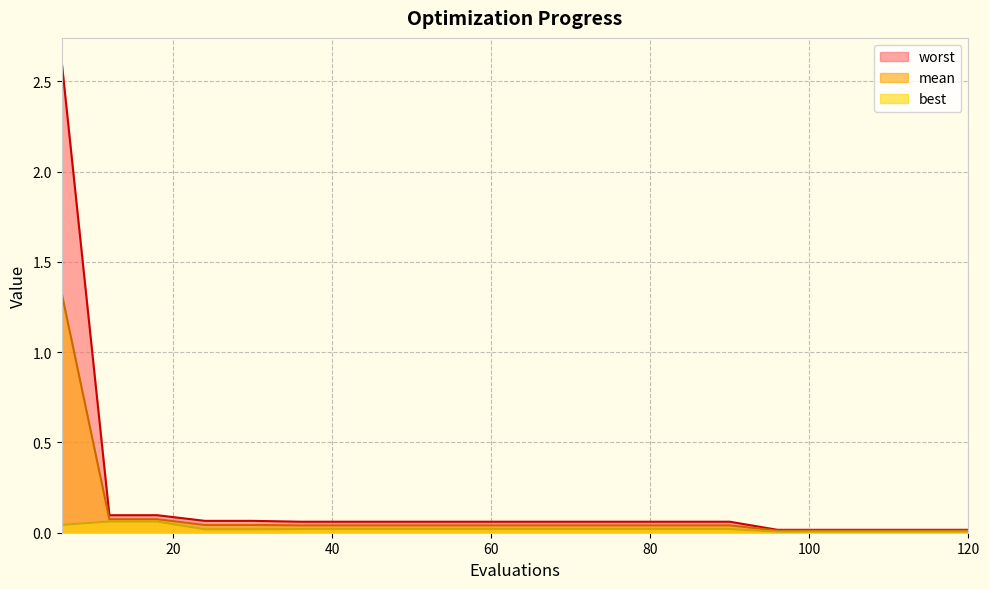

Which category has the lowest value in the best series?

96